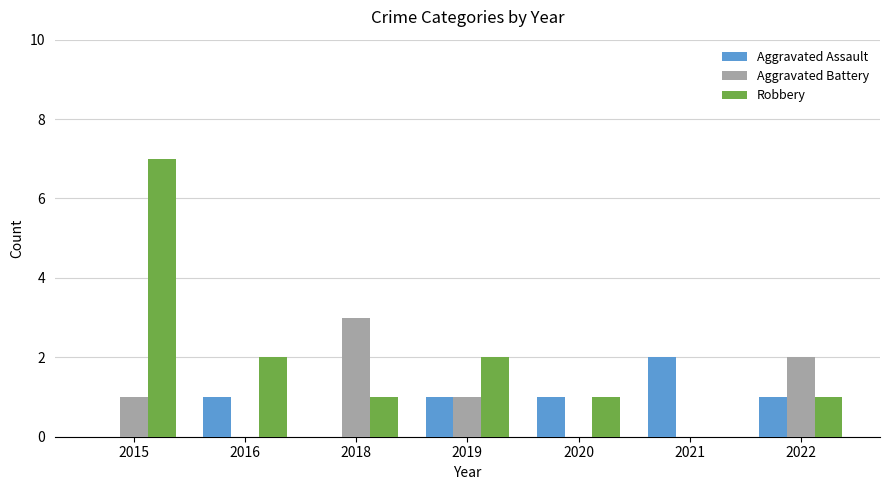

The value of Robbery at 2022 is 1. True or false?

True